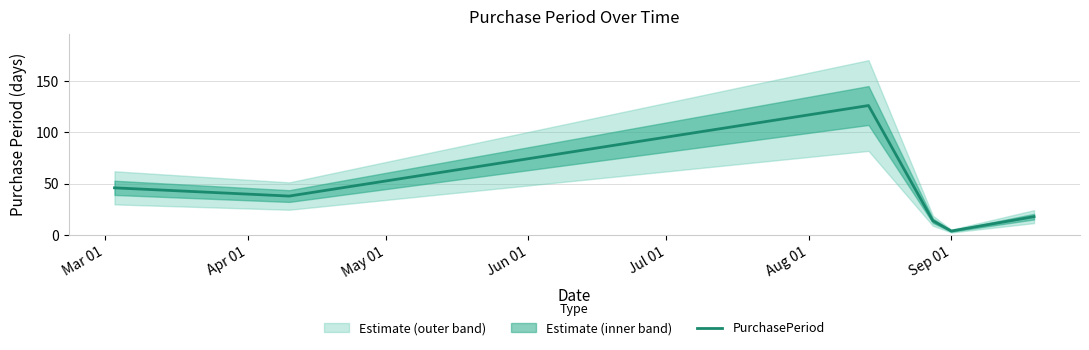

How many interior local peaks (higher than both neighbors) does the data have?

1